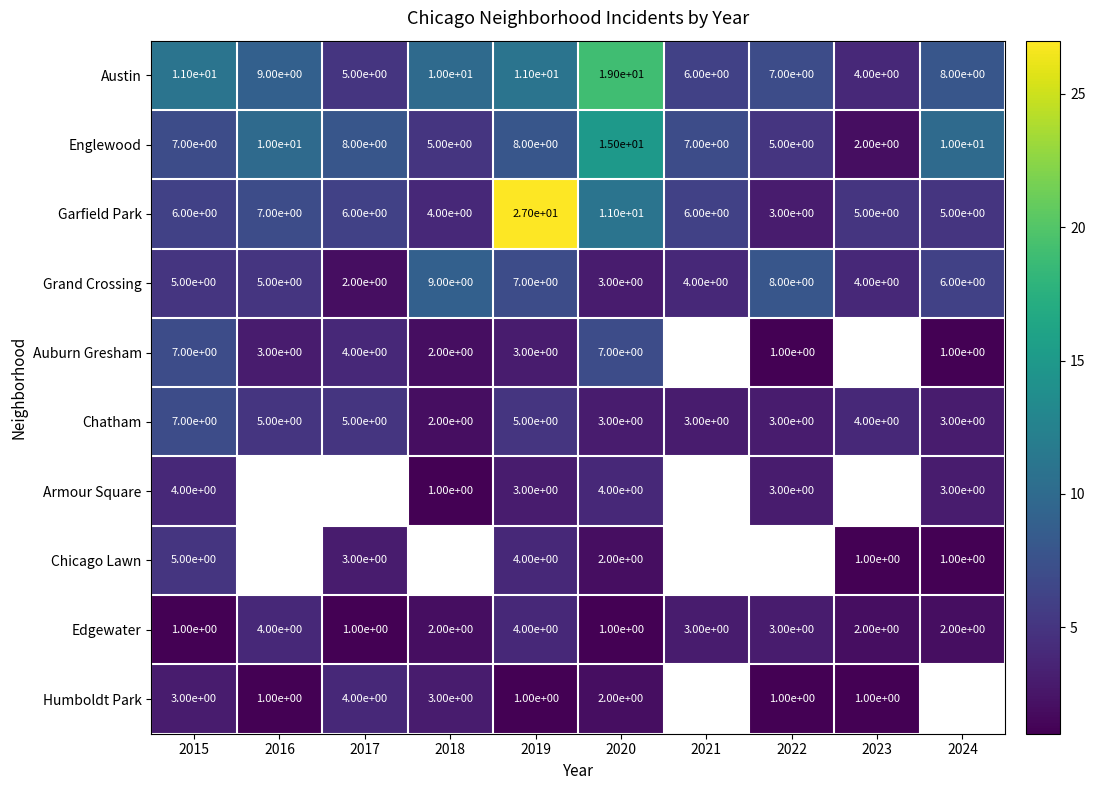

At which category is the sum across all series the highest?

2019